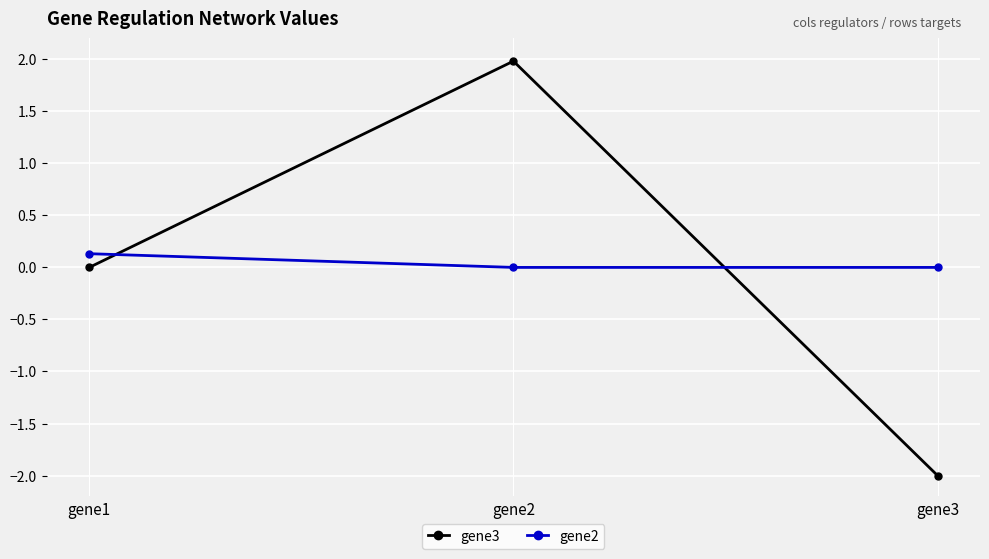

Reading left to right, what are all the values shown in this chart?

gene3: gene1=0.0	gene2=2.0	gene3=-2.0
gene2: gene1=0.1	gene2=0.0	gene3=0.0